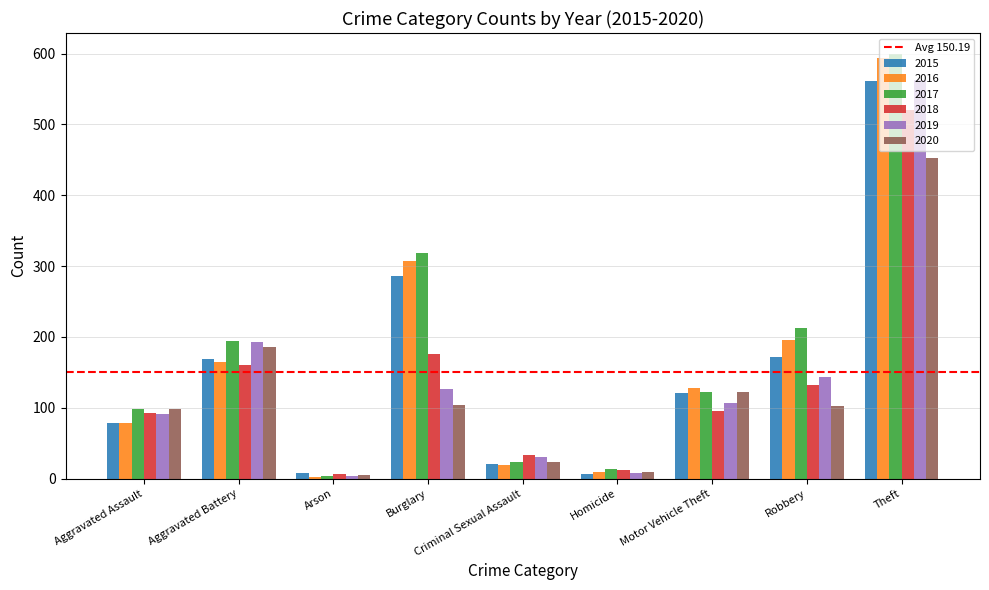

Which category has the highest value in the 2016 series?

Theft